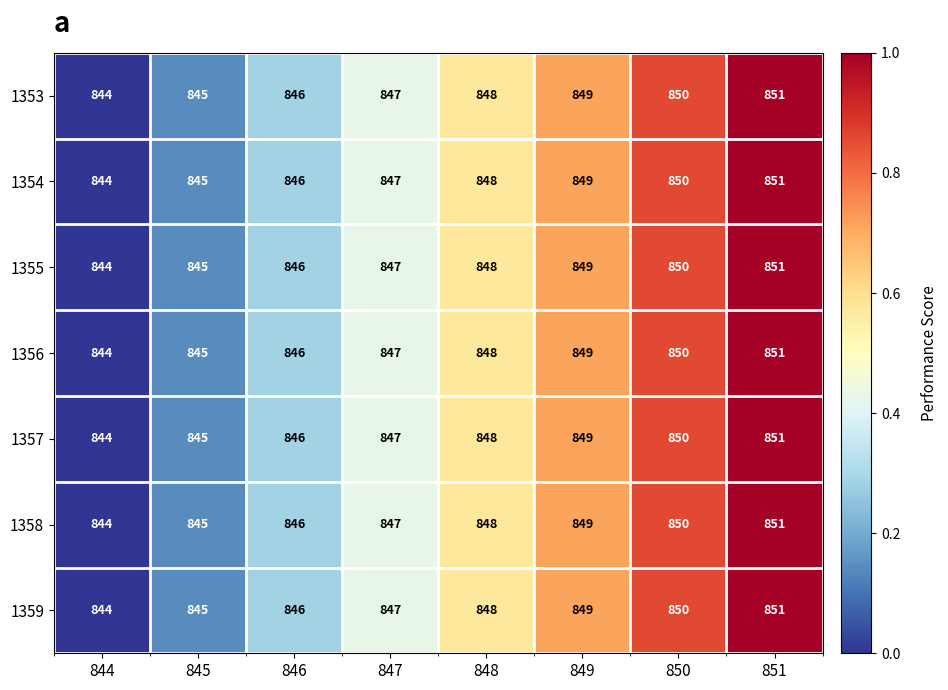

Rank the categories by 1353 value from lowest to highest.

844, 845, 846, 847, 848, 849, 850, 851